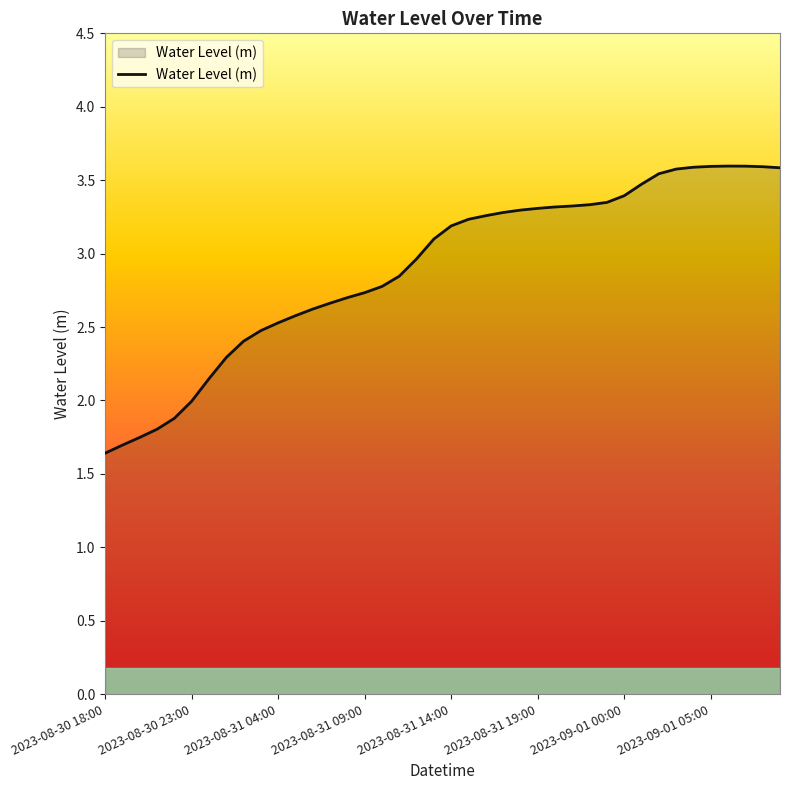

What is the difference between the maximum and minimum values?

2.0